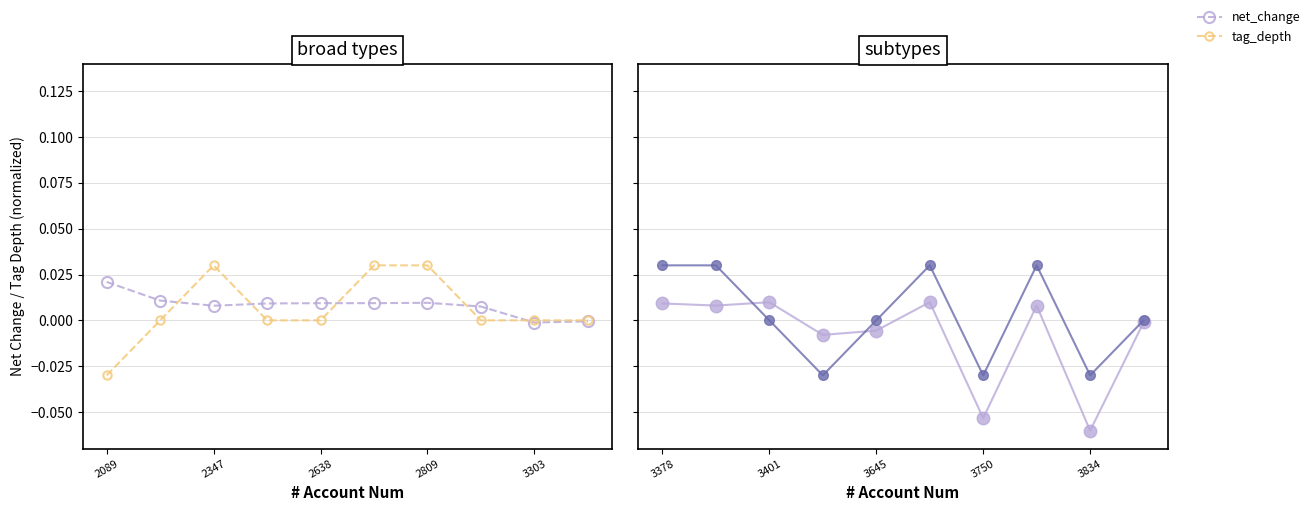

How many interior local peaks does the tag_depth series have?

2